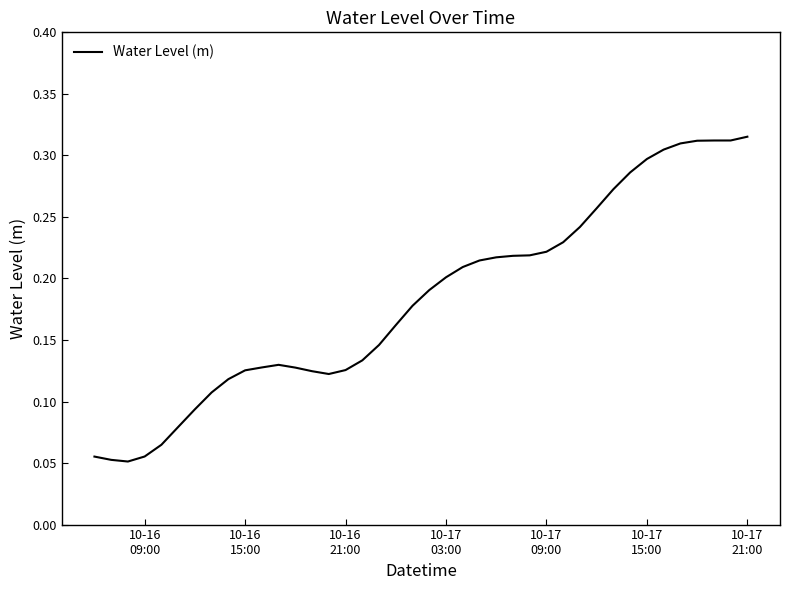

What is the smallest value displayed?

0.1